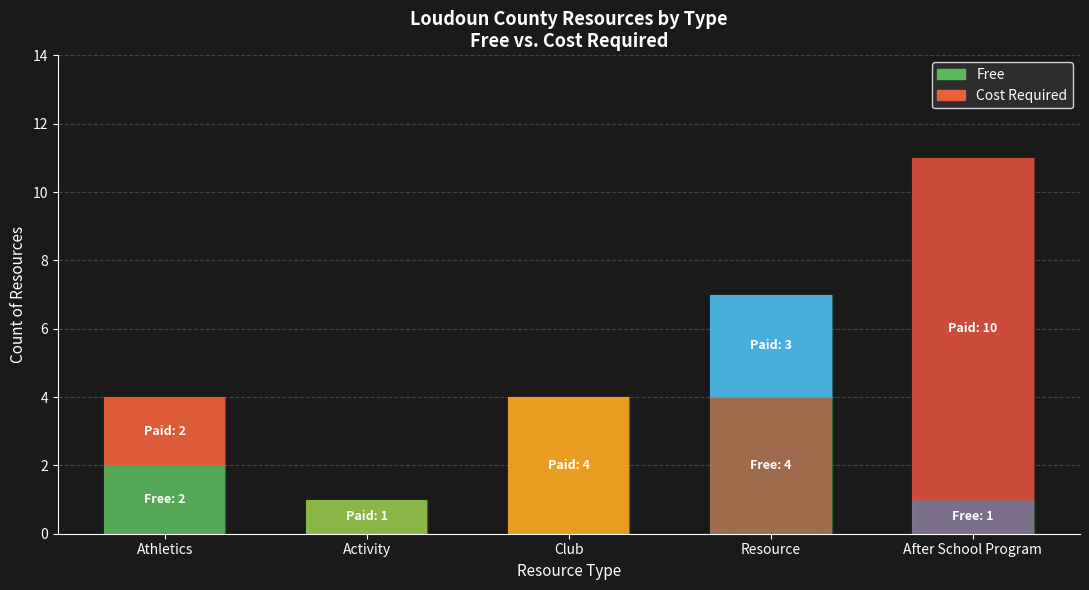

At which category is the sum across all series the highest?

After School Program